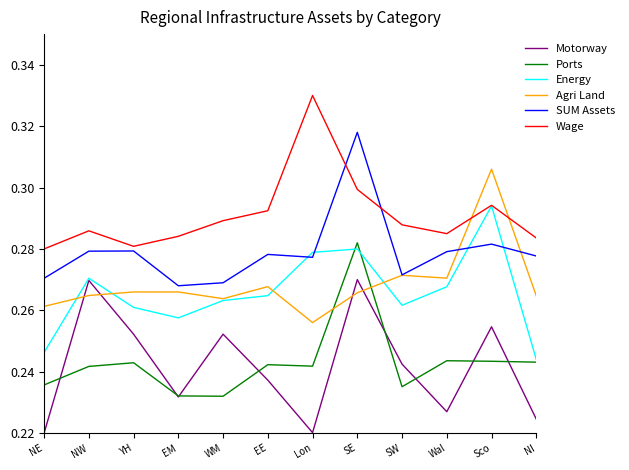

What position from the left is Lon?

7